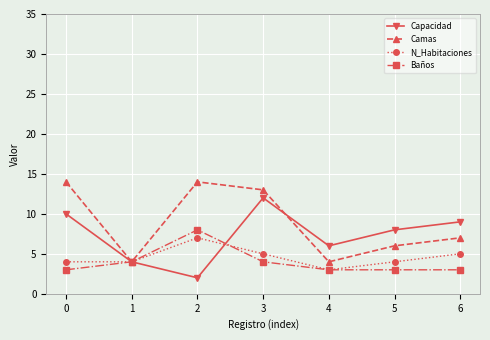

In Capacidad, how many points are higher than both neighbors (excluding endpoints)?

1